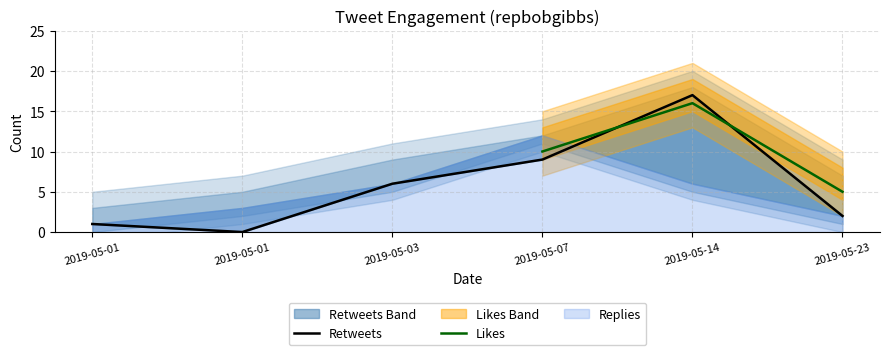

Is it true that replies_count equals 2 at 2019-05-01?

False